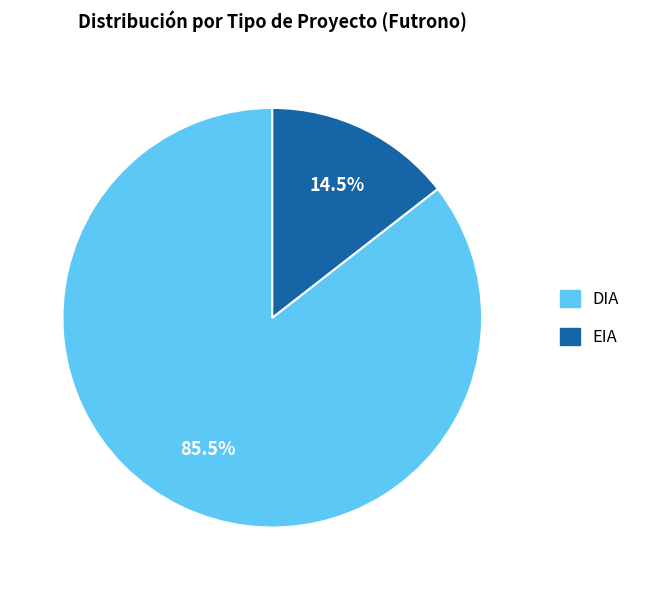

What is the total percentage of EIA and DIA?

100.0%